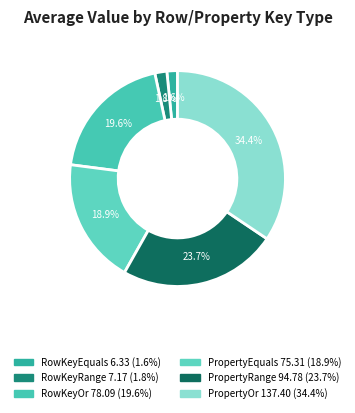

What percentage is the PropertyOr slice, to the nearest percent?

34%